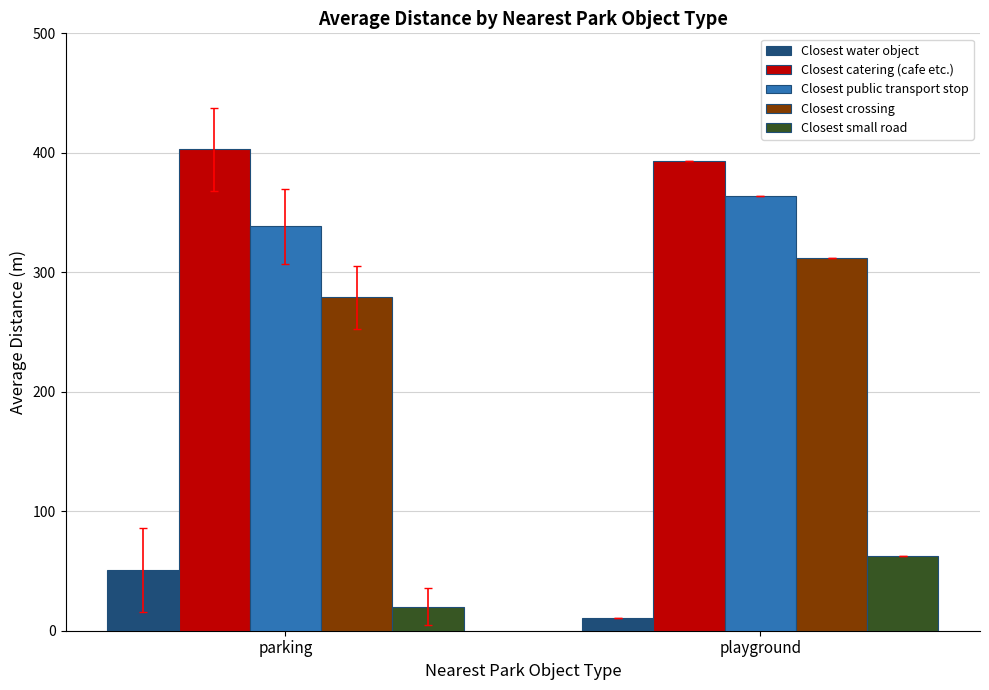

What is the difference between the maximum and minimum values in the Closest public transport stop series?

25.0